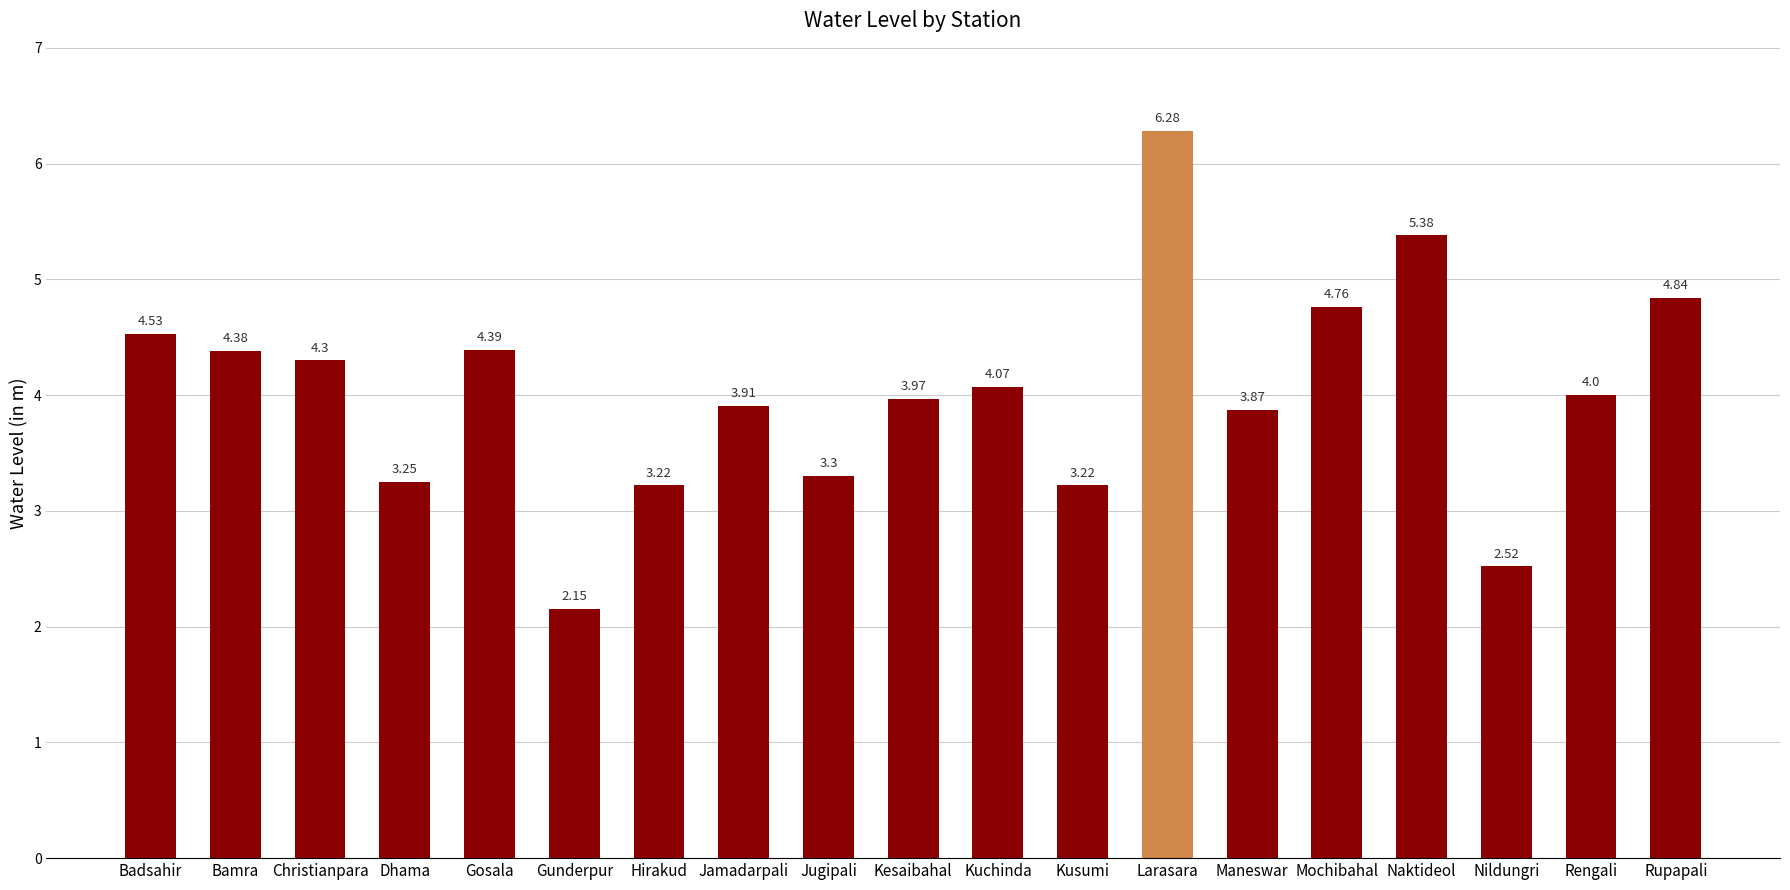

What is the average value?

4.0